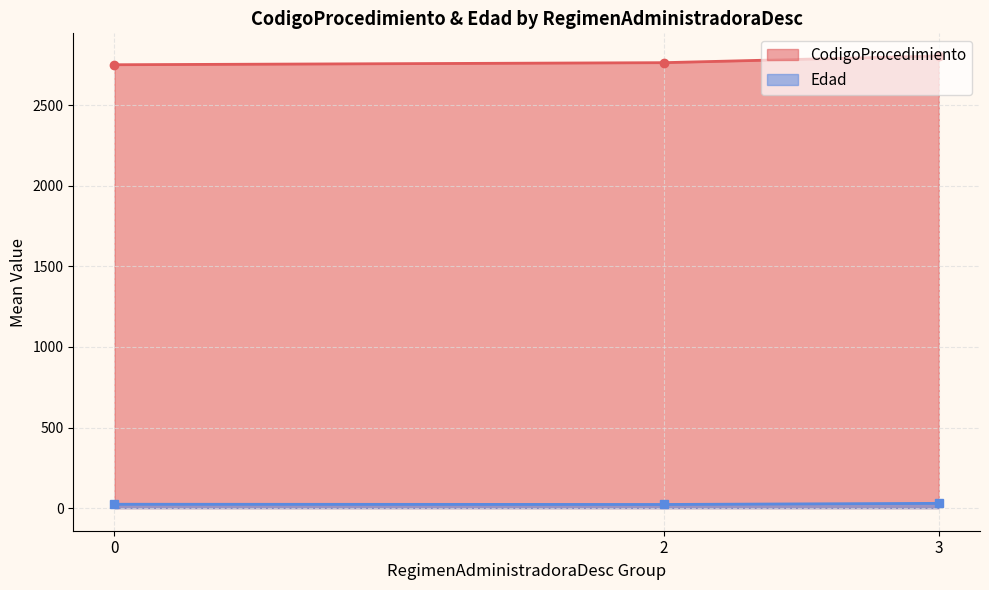

At how many categories does at least one series exceed 528?

3